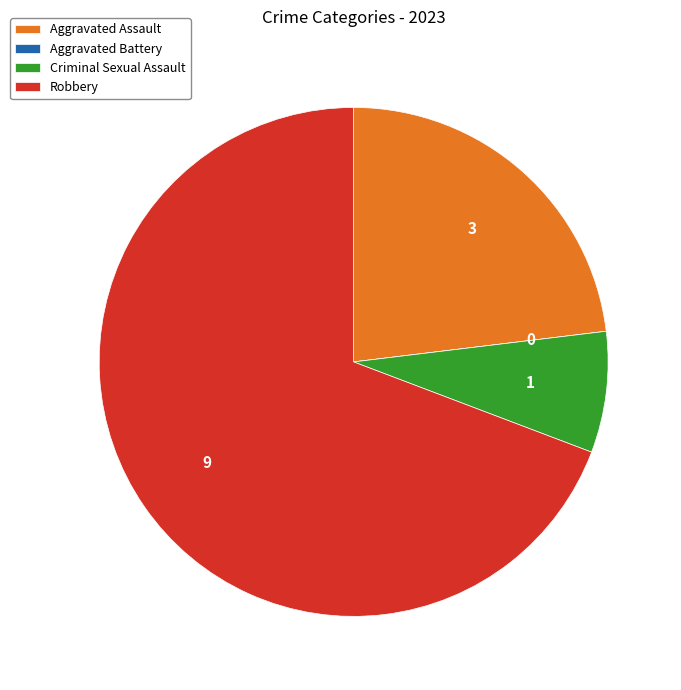

Which slice is the largest?

Robbery